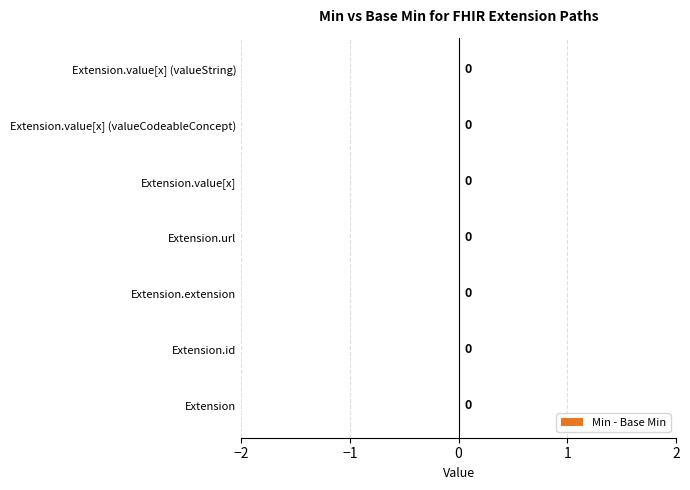

List the labels in order of Min value, largest first.

Extension.url, Extension, Extension.id, Extension.extension, Extension.value[x], Extension.value[x] (valueCodeableConcept), Extension.value[x] (valueString)